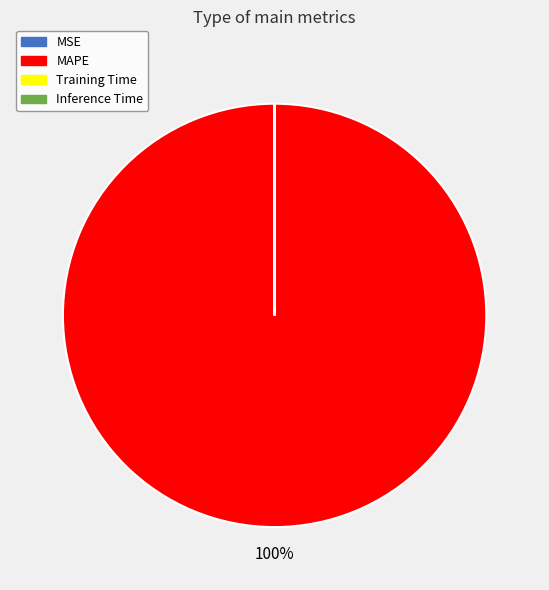

Which slice represents more than half of the pie?

MAPE